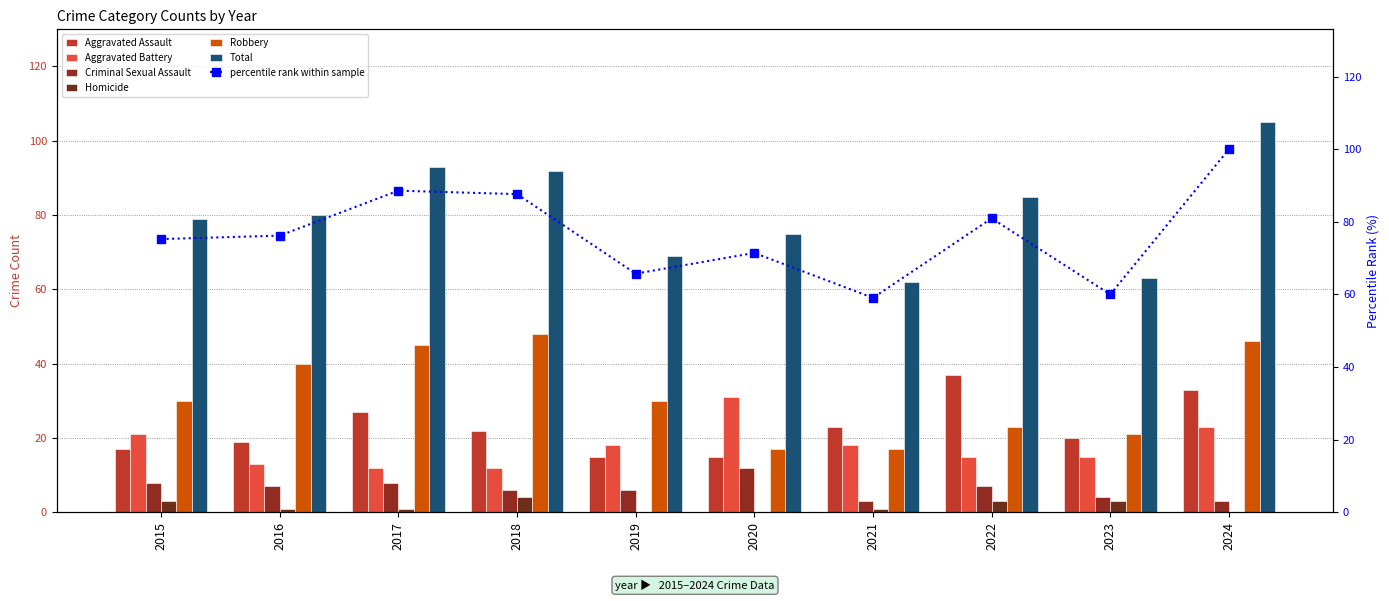

Rank the series at 2016 from highest to lowest value.

Total, Robbery, Aggravated Assault, Aggravated Battery, Criminal Sexual Assault, Homicide